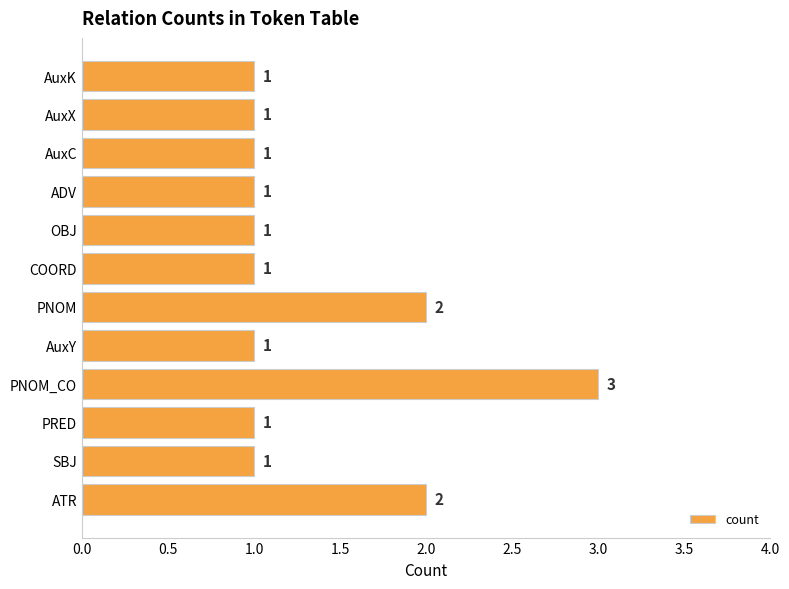

At which category does the chart reach its peak across all series?

PNOM_CO